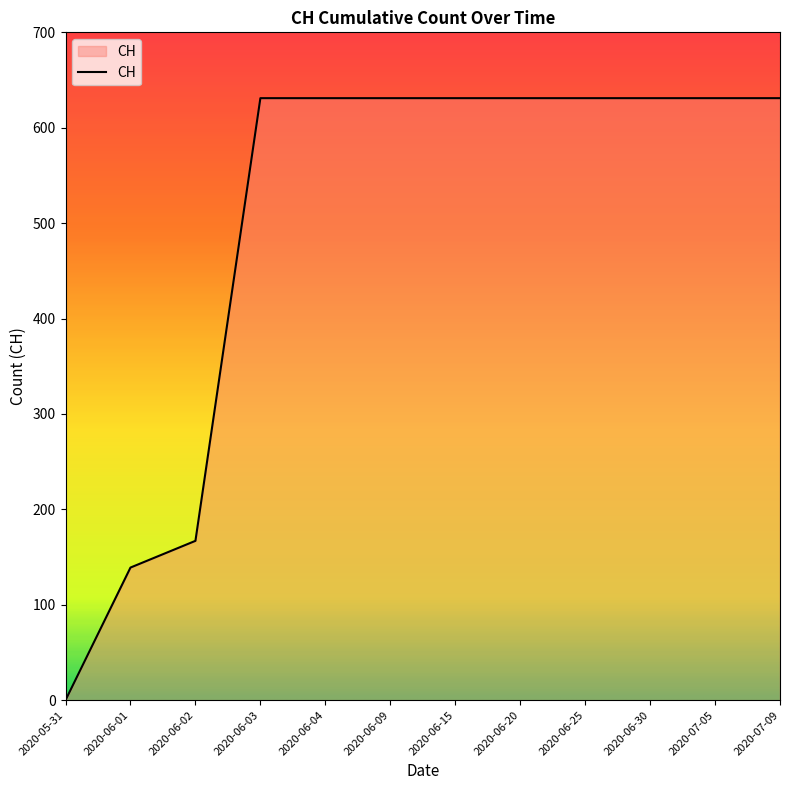

The value at 2020-06-20 is 841. True or false?

False